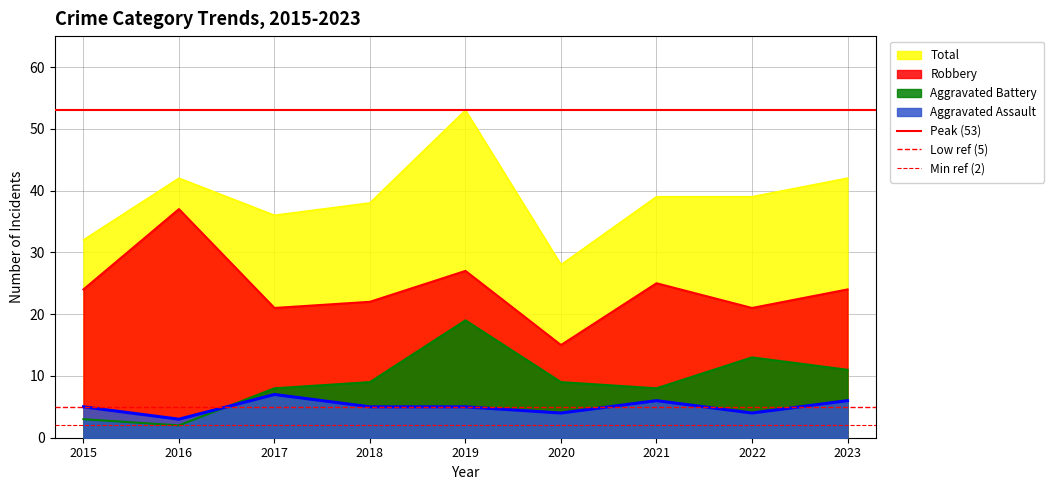

What is the value of the Low ref (5) point at the 2nd from the left?

5